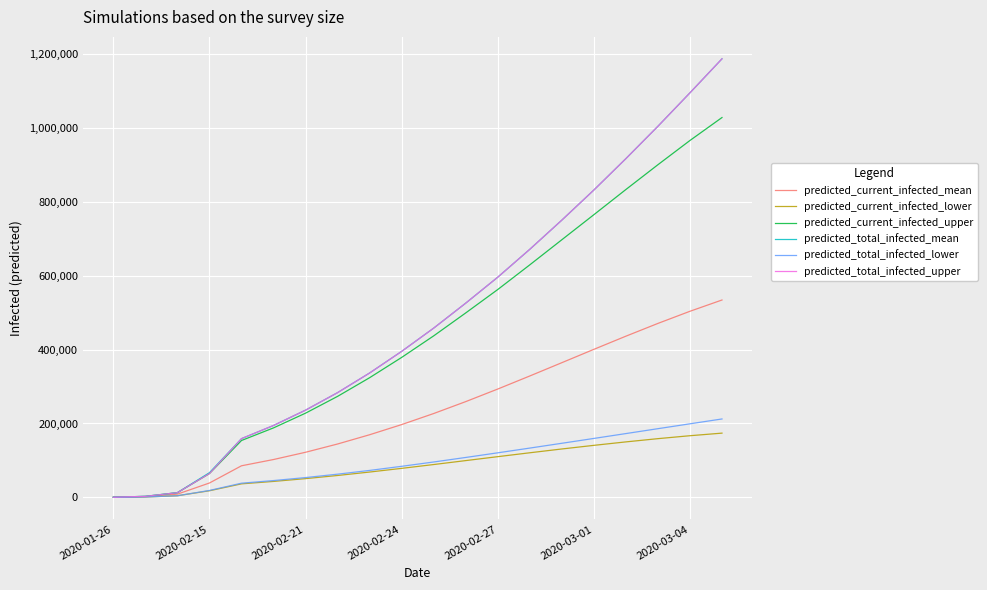

Which series has the widest spread of values?

predicted_total_infected_mean